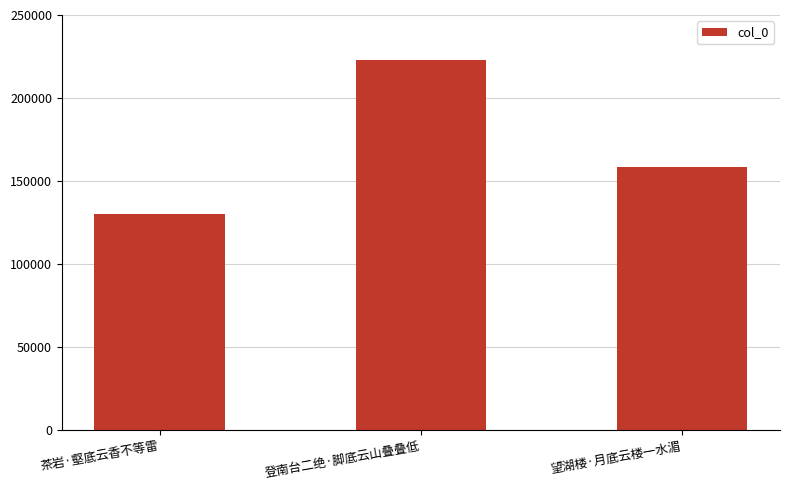

What is the smallest value displayed?

130064